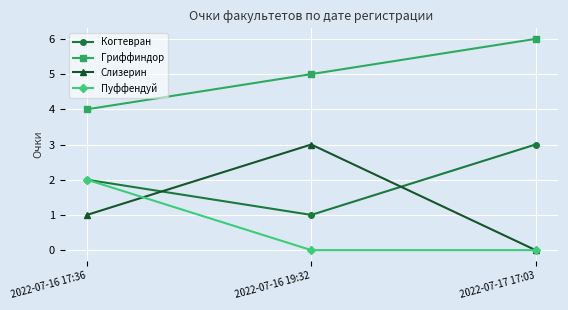

Which label corresponds to the largest value in the chart?

2022-07-17 17:03